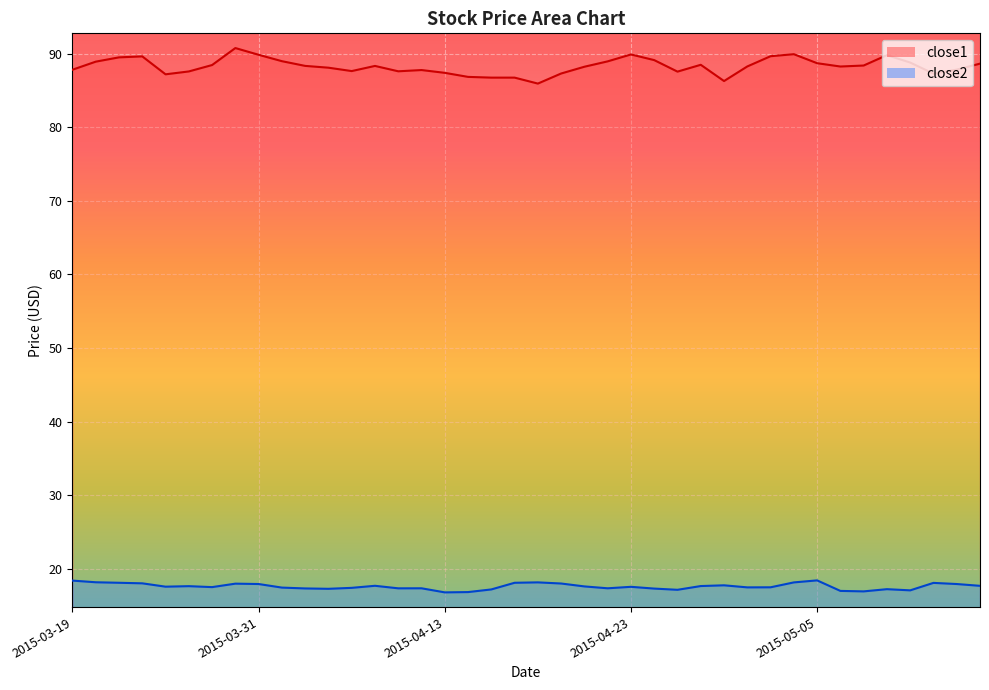

Rank the series at 2015-04-28 from lowest to highest value.

close2, close1